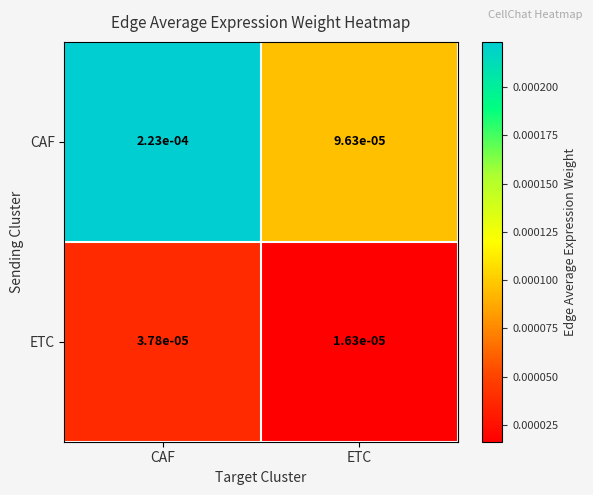

Rank the series by their maximum value, from lowest to highest.

ETC, CAF